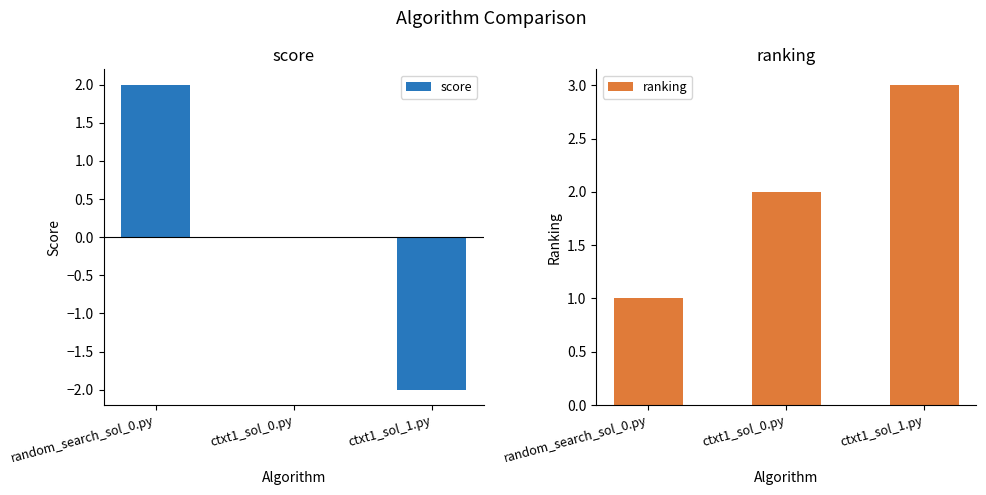

Rank the series at ctxt1_sol_1.py from highest to lowest value.

ranking, score